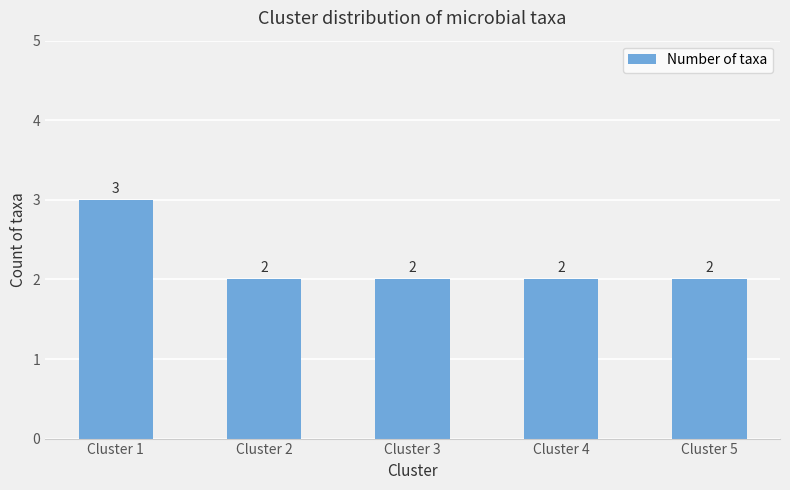

Are the bars horizontal?

No